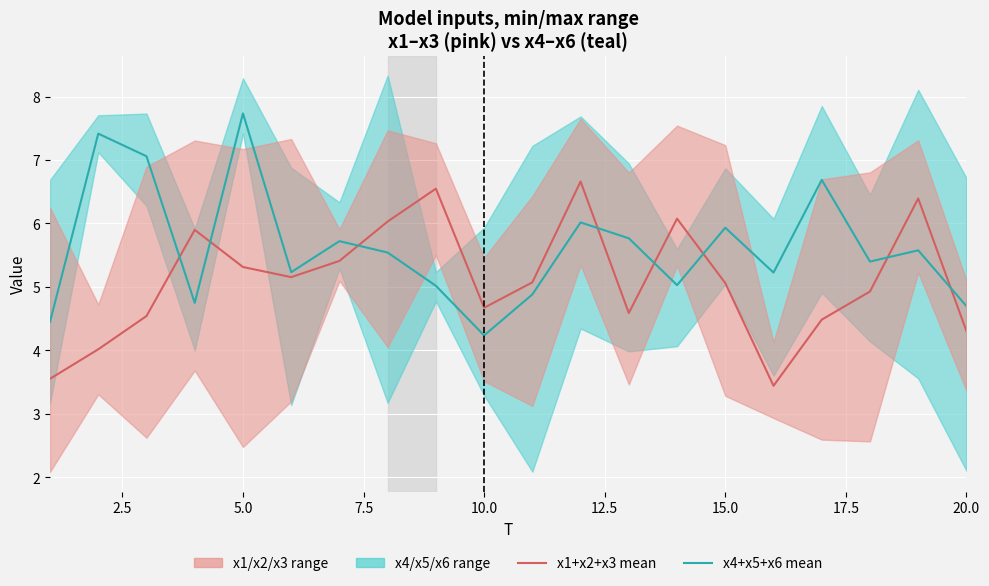

True or false: x1+x2+x3 mean has more than 2 interior local peaks.

True